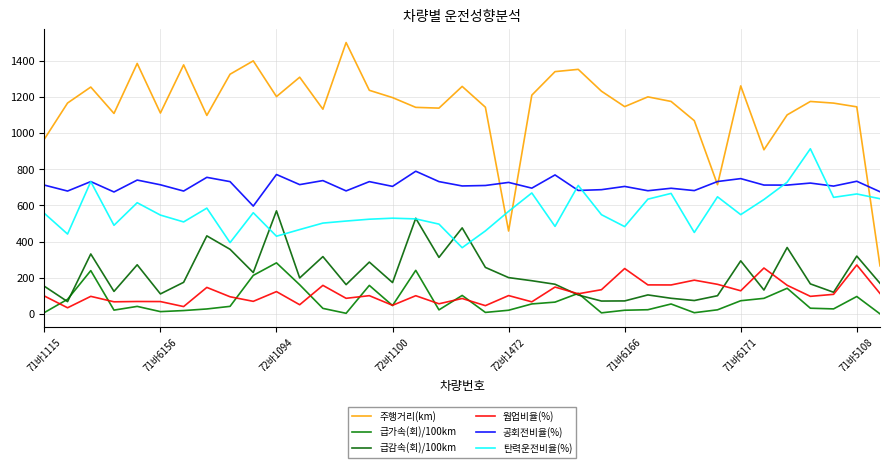

At how many categories does at least one series exceed 719?

36